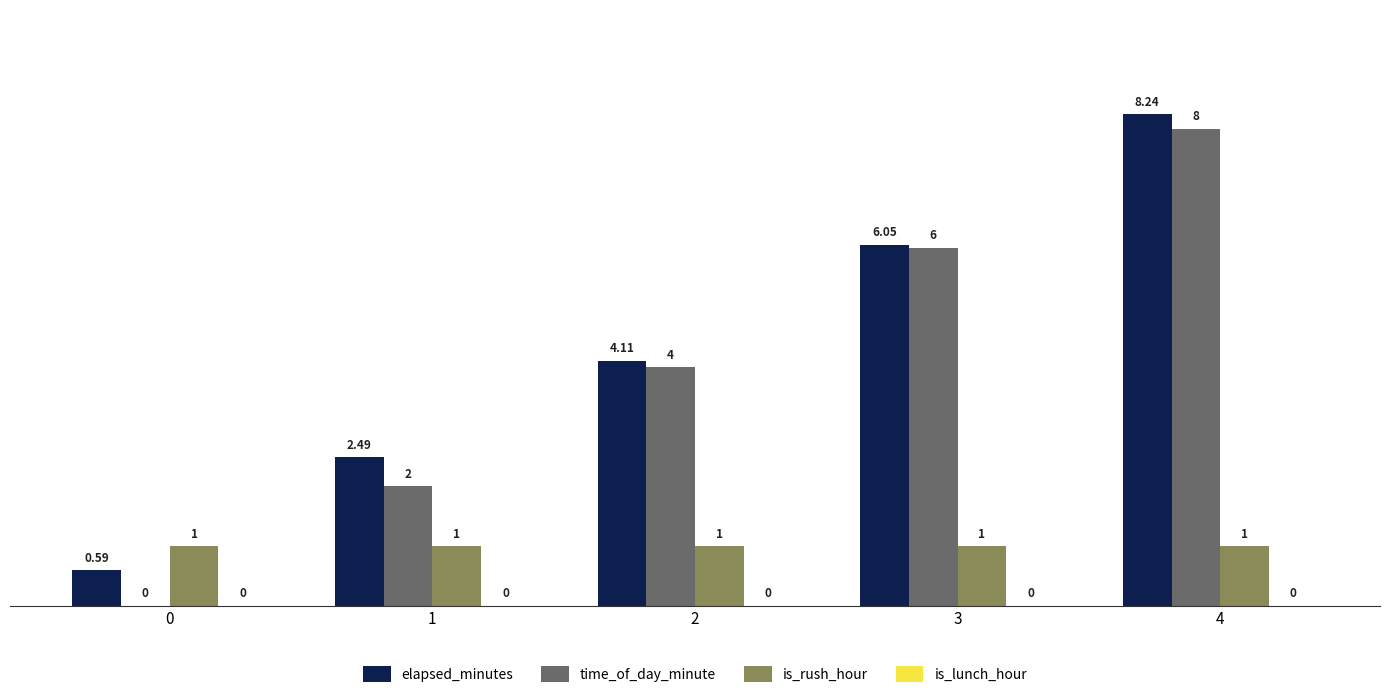

Are the bars grouped side by side (vs. stacked)?

Yes